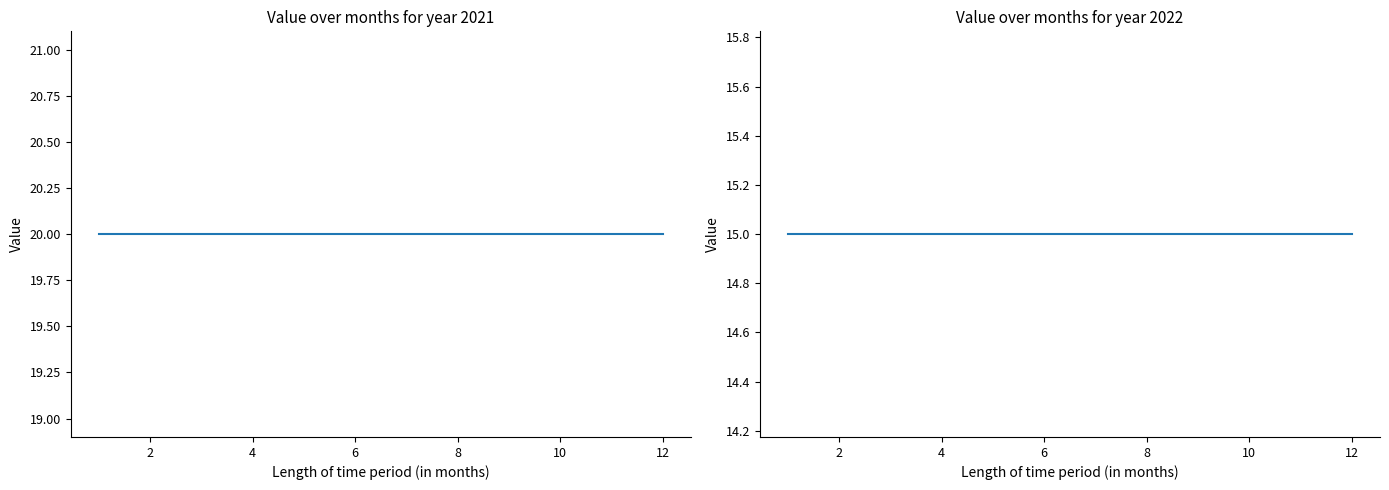

What is the approximate value of value (2021) at 8?

20